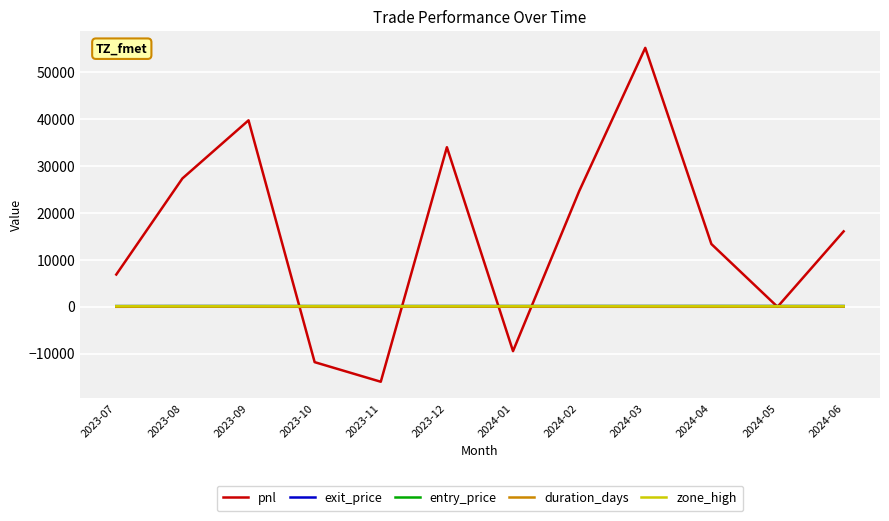

At which label does pnl reach its minimum?

2023-11